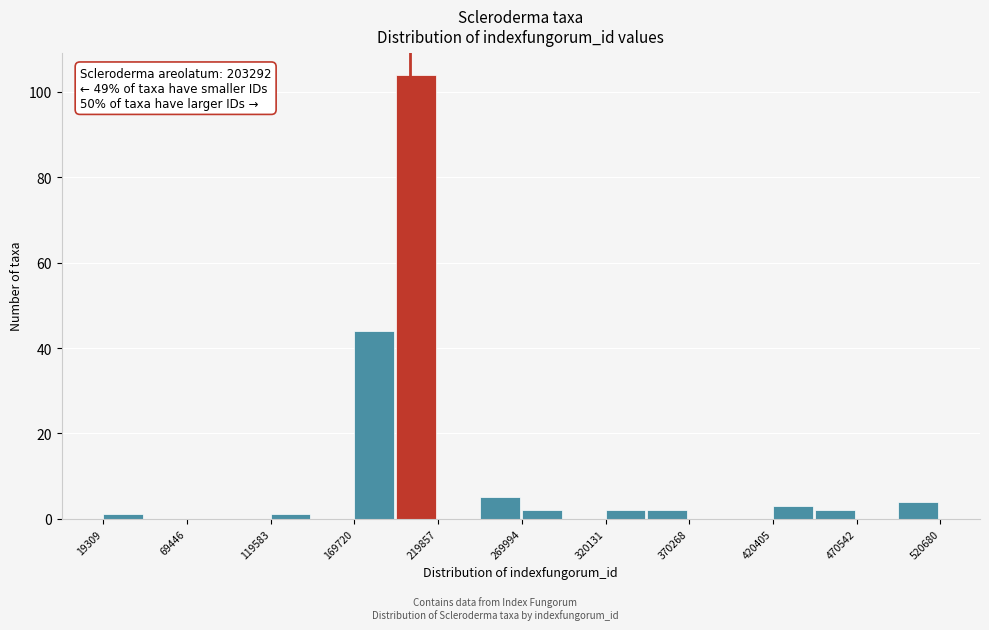

Around what value on the x-axis is the tallest bar? Give the approximate position of its centre, as read against the axis.

210000